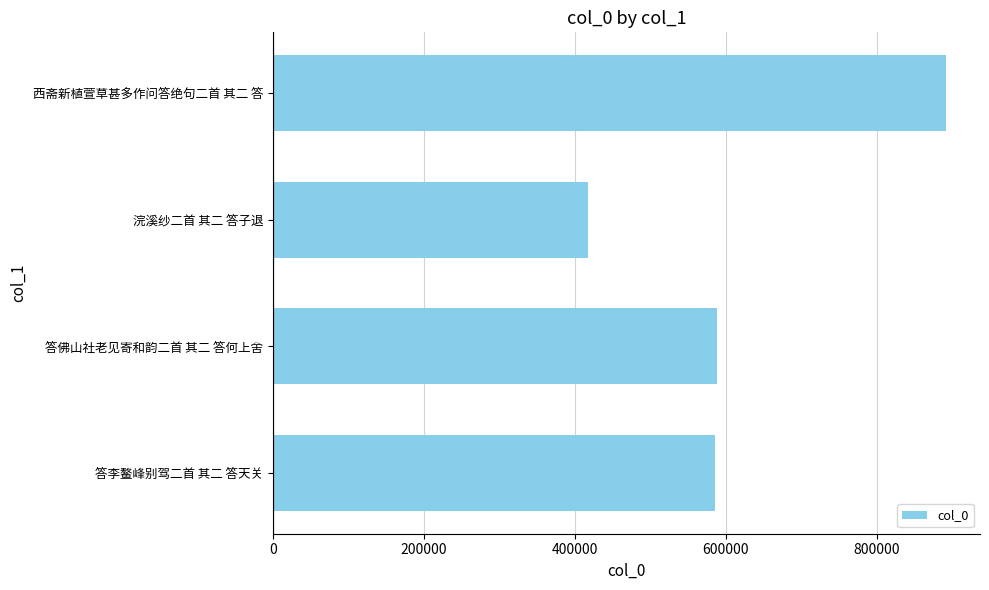

What is the greatest value displayed?

891896